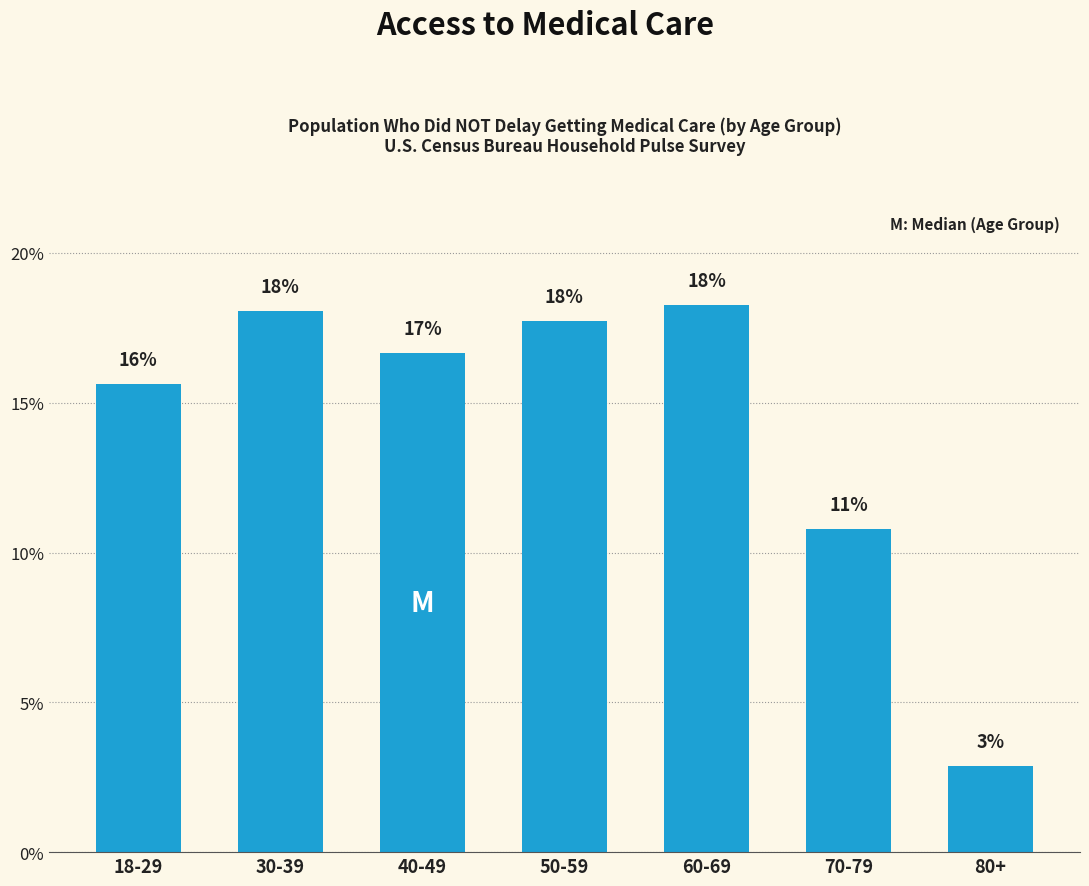

Are the bars horizontal?

No